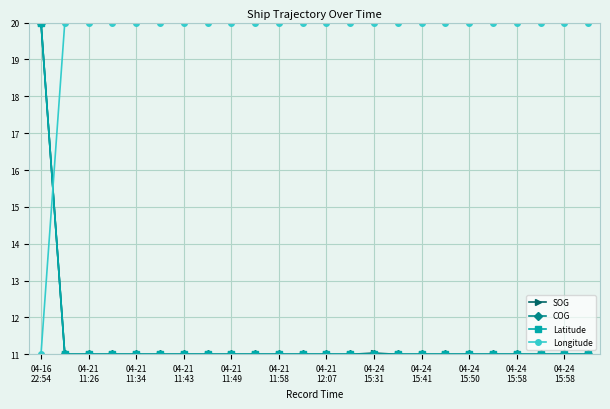

True or false: COG and Longitude cross at least once.

True